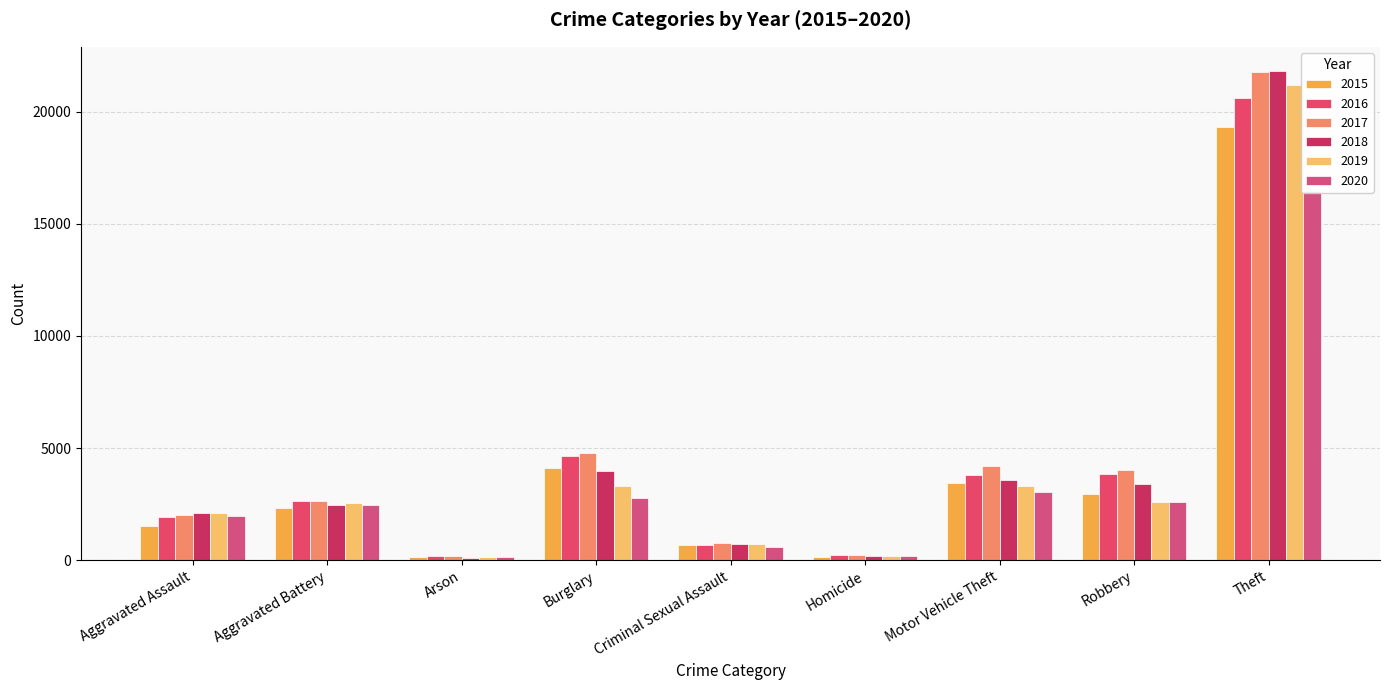

At which label does 2015 first exceed 2304?

Burglary